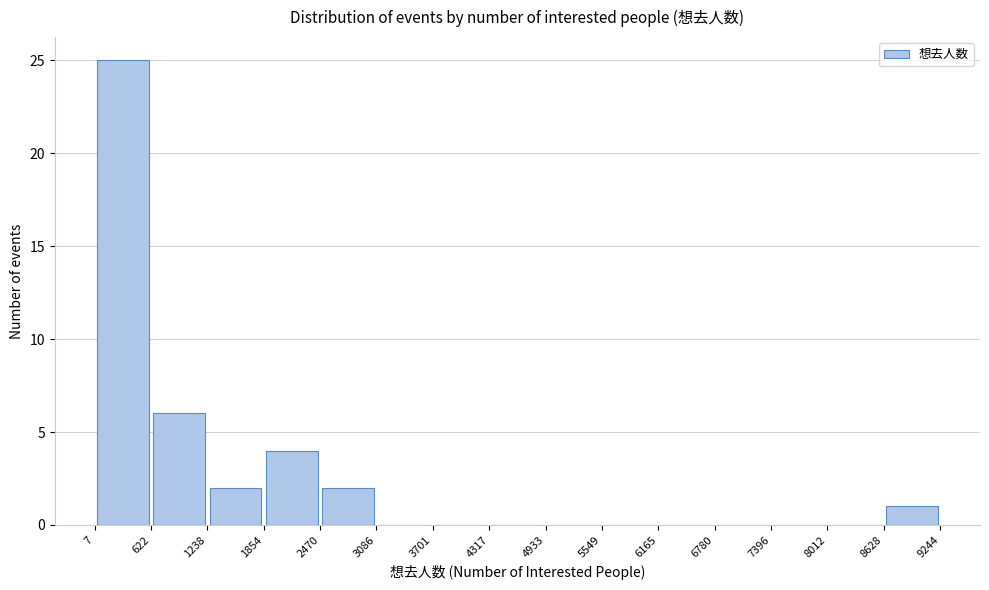

Reading left to right, transcribe this chart: for each bar, give the range it covers on the x-axis and its height. The values are not printed on the chart, so give them approximately, as read against the axis.

7 to 622: 25
622 to 1238: 6
1238 to 1854: 2
1854 to 2470: 4
2470 to 3086: 2
3086 to 3701: 0
3701 to 4317: 0
4317 to 4933: 0
4933 to 5549: 0
5549 to 6165: 0
6165 to 6780: 0
6780 to 7396: 0
7396 to 8012: 0
8012 to 8628: 0
8628 to 9244: 1